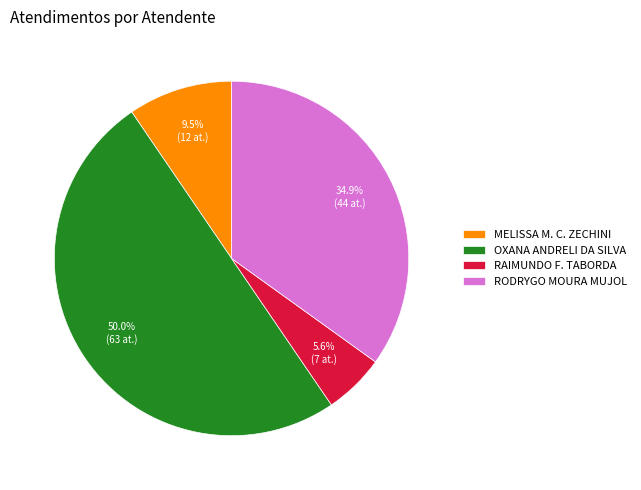

What is the total percentage of RAIMUNDO F. TABORDA and MELISSA M. C. ZECHINI?

15.1%